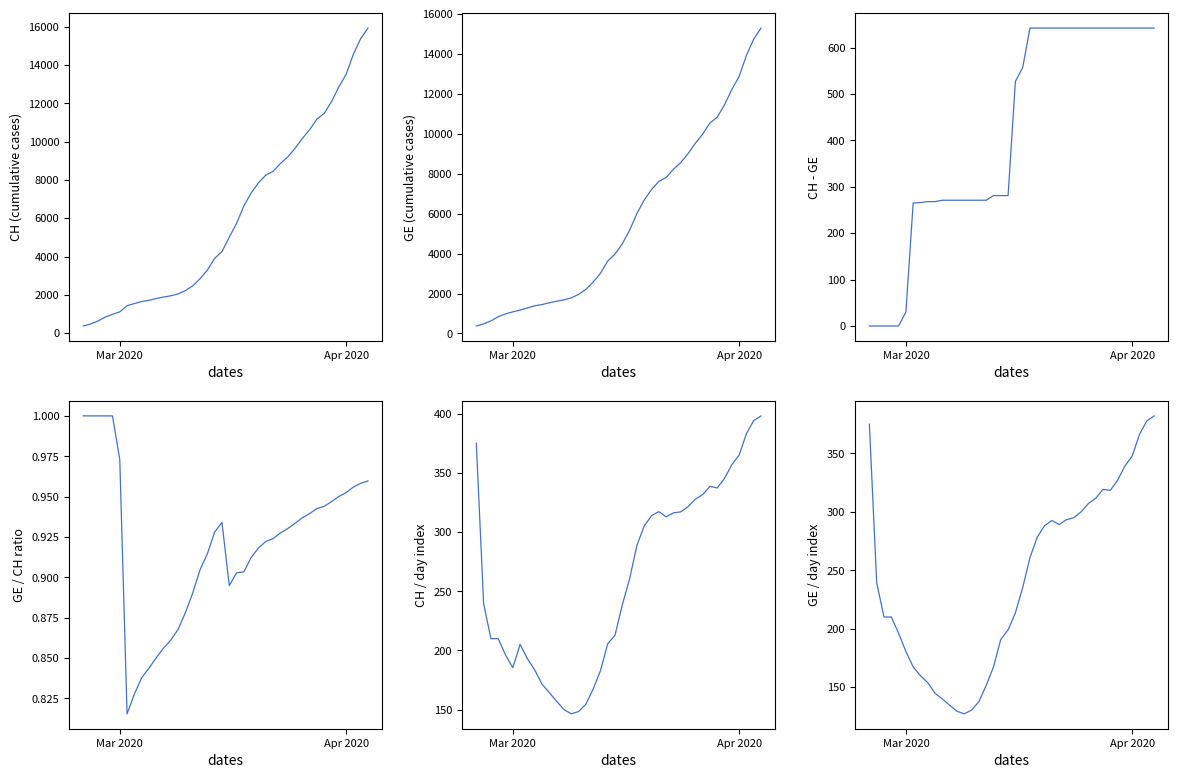

Reading right to left, what are all the values shown in this chart?

CH total: 15926.0	15375.0	14561.0	13505.0	12852.0	12086.0	11467.0	11175.0	10613.0	10162.0	9642.0	9196.0	8855.0	8449.0	8249.0	7847.0	7323.0	6644.0	5731.0	5012.0	4259.0	3908.0	3291.0	2845.0	2472.0	2226.0	2051.0	1952.0	1885.0	1809.0	1715.0	1652.0	1544.0	1436.0	1113.0	981.0	840.0	630.0	479.0	375.0
GE total: 15284.0	14733.0	13919.0	12863.0	12210.0	11444.0	10825.0	10533.0	9971.0	9520.0	9000.0	8554.0	8213.0	7807.0	7607.0	7205.0	6681.0	6002.0	5174.0	4485.0	3978.0	3627.0	3010.0	2574.0	2201.0	1955.0	1780.0	1681.0	1614.0	1538.0	1447.0	1384.0	1278.0	1171.0	1083.0	981.0	840.0	630.0	479.0	375.0
CH minus GE: 642.0	642.0	642.0	642.0	642.0	642.0	642.0	642.0	642.0	642.0	642.0	642.0	642.0	642.0	642.0	642.0	642.0	642.0	557.0	527.0	281.0	281.0	281.0	271.0	271.0	271.0	271.0	271.0	271.0	271.0	268.0	268.0	266.0	265.0	30.0	0.0	0.0	0.0	0.0	0.0
GE/CH ratio: 1.0	1.0	1.0	1.0	1.0	0.9	0.9	0.9	0.9	0.9	0.9	0.9	0.9	0.9	0.9	0.9	0.9	0.9	0.9	0.9	0.9	0.9	0.9	0.9	0.9	0.9	0.9	0.9	0.9	0.9	0.8	0.8	0.8	0.8	1.0	1.0	1.0	1.0	1.0	1.0
CH per day: 398.1	394.2	383.2	365.0	357.0	345.3	337.3	338.6	331.7	327.8	321.4	317.1	316.2	312.9	317.3	313.9	305.1	288.9	260.5	238.7	212.9	205.7	182.8	167.4	154.5	148.4	146.5	150.2	157.1	164.5	171.5	183.6	193.0	205.1	185.5	196.2	210.0	210.0	239.5	375.0
GE per day: 382.1	377.8	366.3	347.6	339.2	327.0	318.4	319.2	311.6	307.1	300.0	295.0	293.3	289.1	292.6	288.2	278.4	261.0	235.2	213.6	198.9	190.9	167.2	151.4	137.6	130.3	127.1	129.3	134.5	139.8	144.7	153.8	159.8	167.3	180.5	196.2	210.0	210.0	239.5	375.0